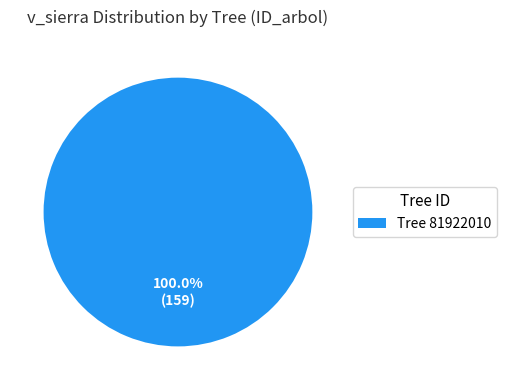

Rank the categories by value from highest to lowest.

Tree 81922010